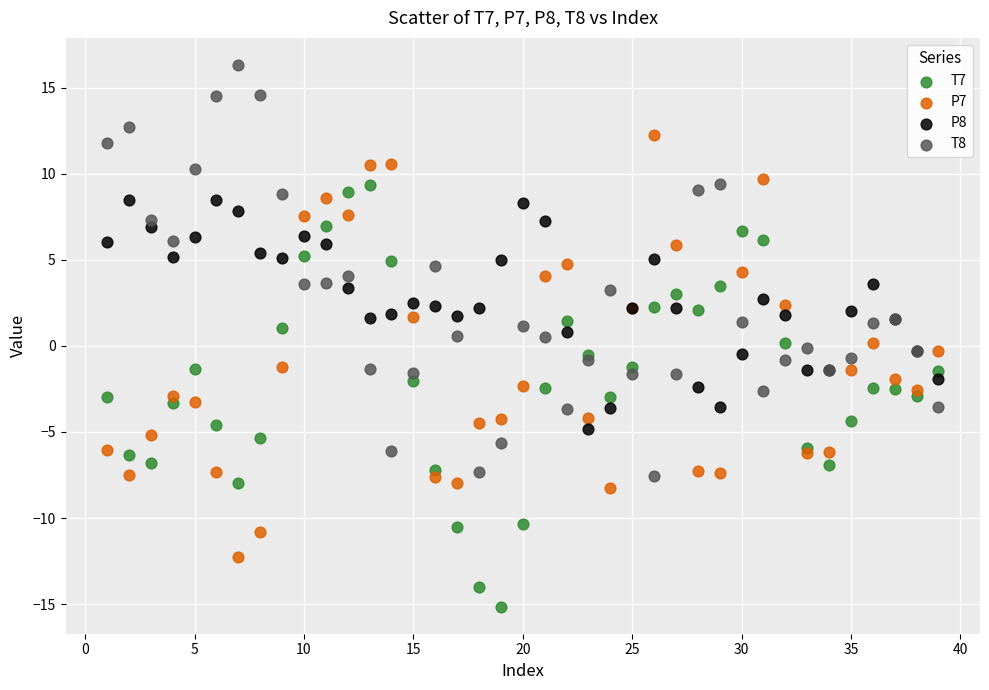

Which series contains the highest Y value?

T8